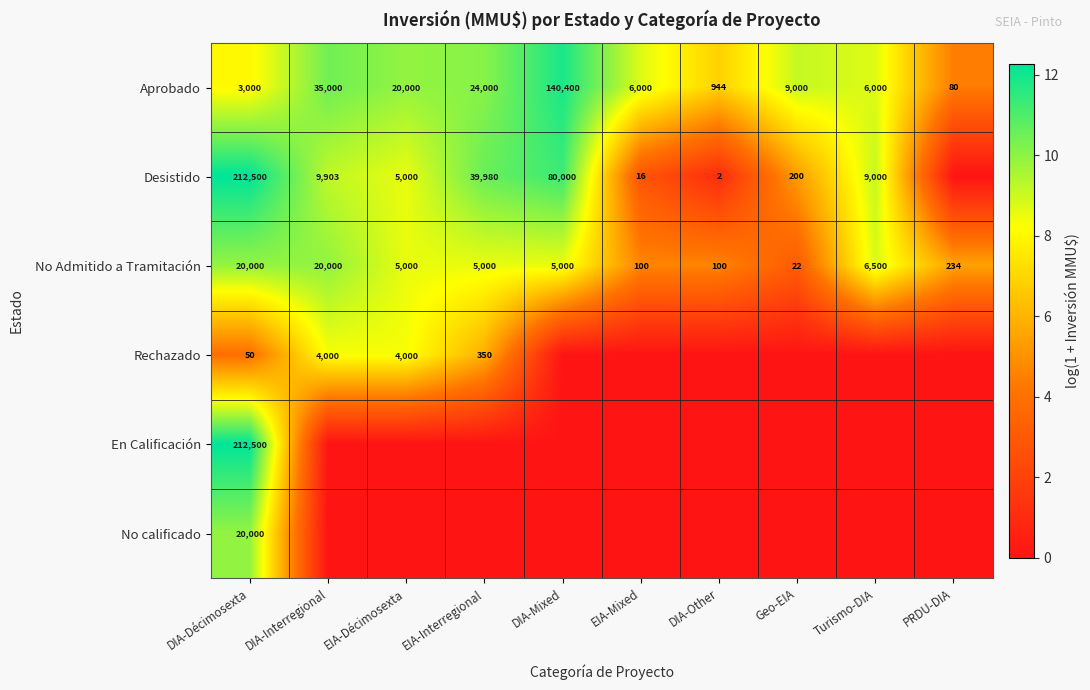

True or false: No Admitido a Tramitación has a value of 3405 at EIA-Décimosexta.

False